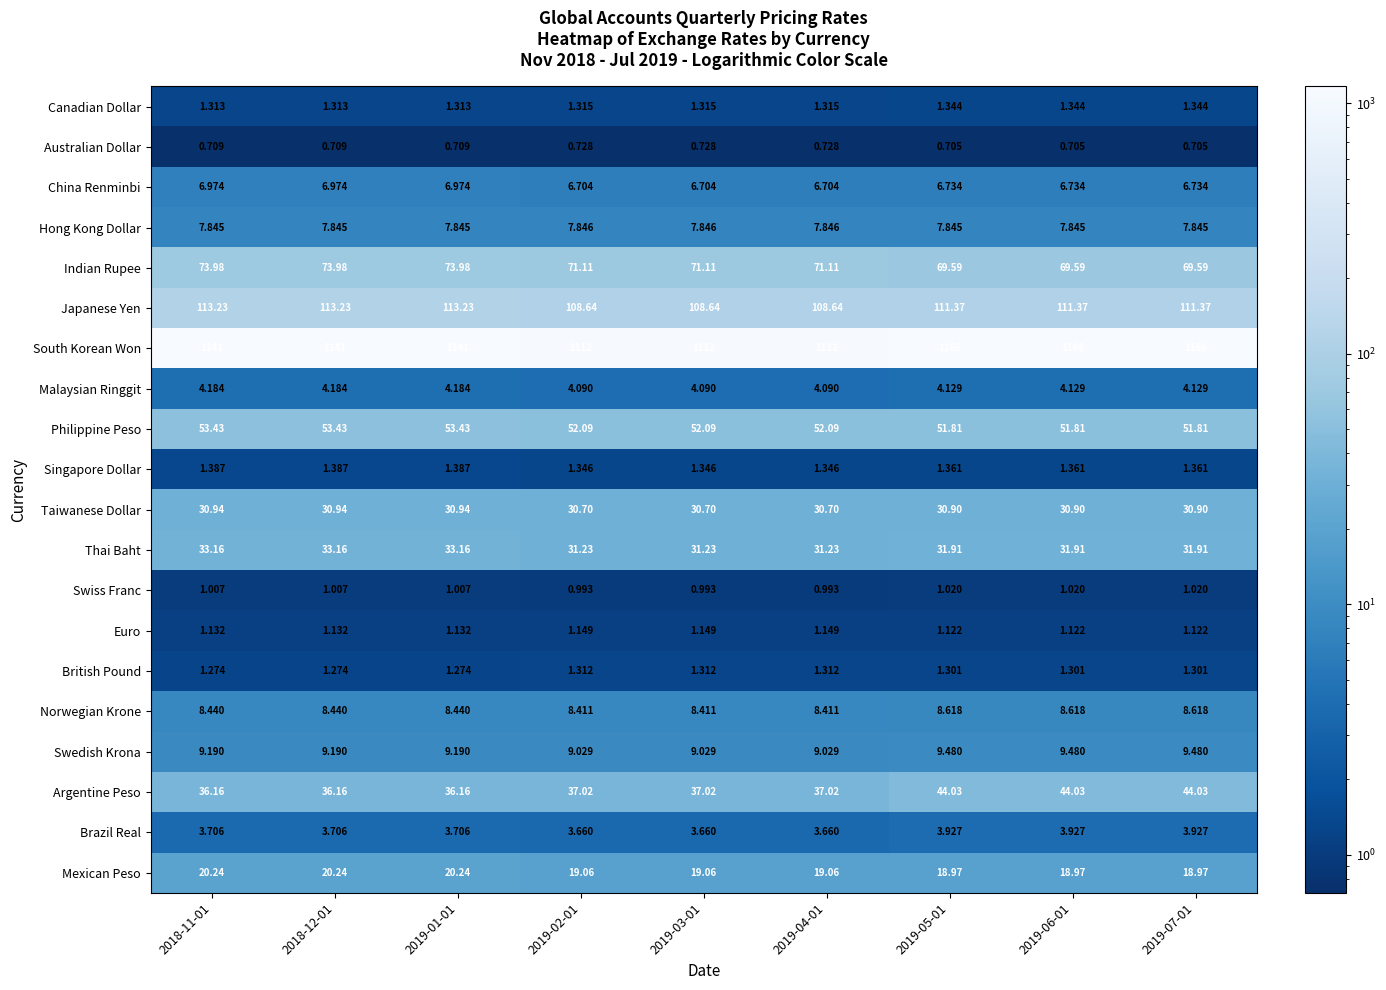

Between 2019-03-01 and 2019-07-01, which series saw the biggest shift?

South Korean Won